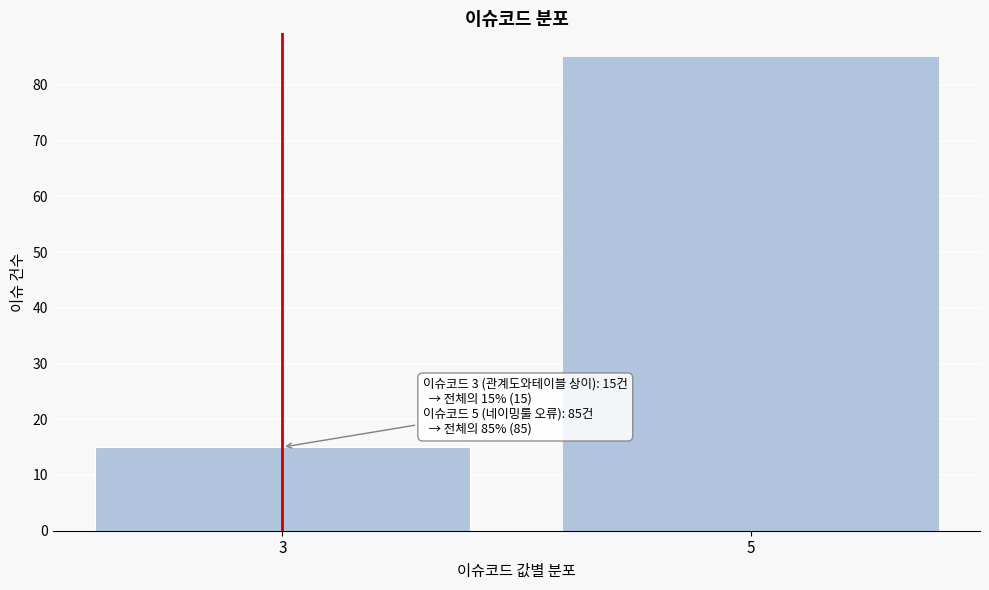

Reading left to right, list all the values displayed in this chart.

15	85